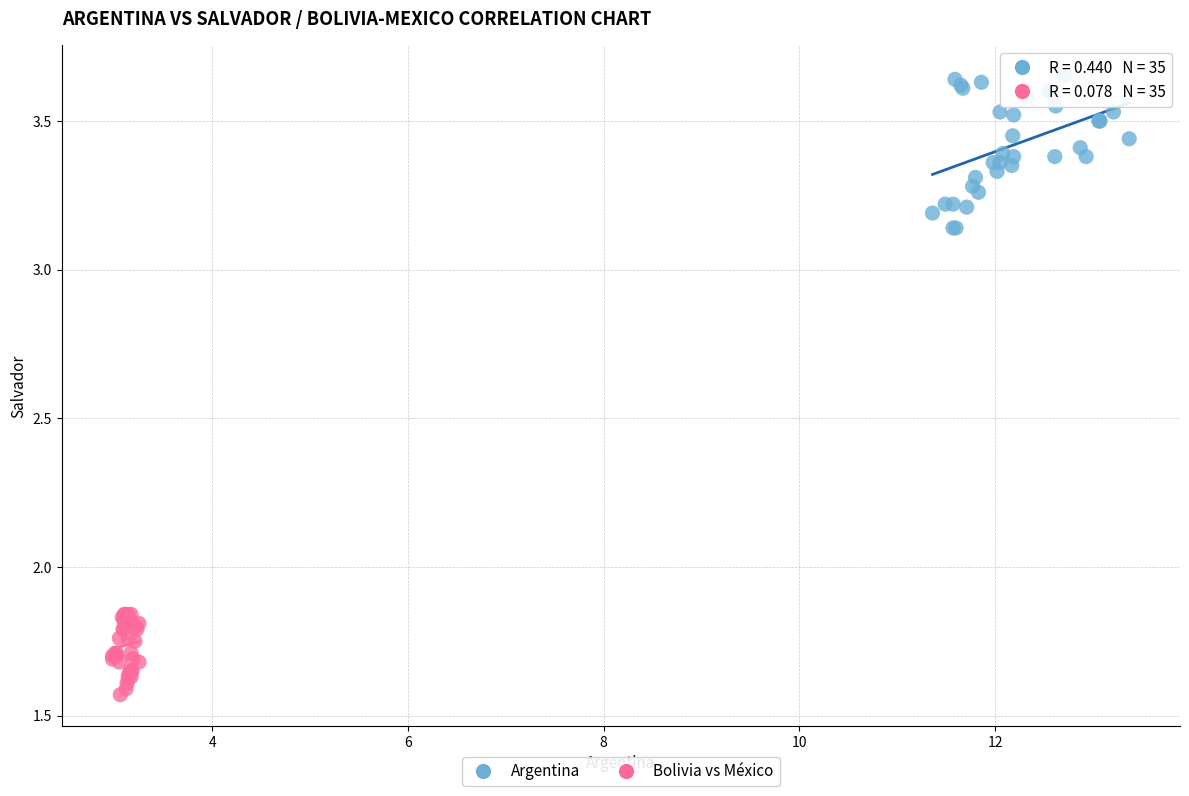

Which series contains the highest Y value?

Argentina